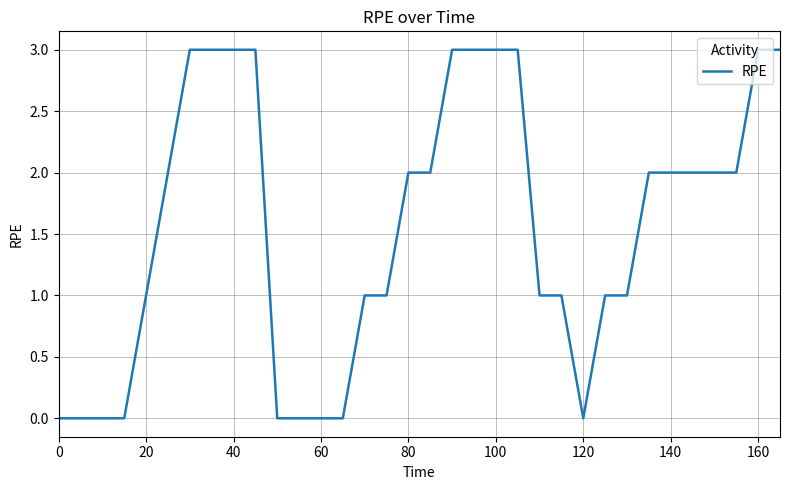

Reading right to left, what are all the values shown in this chart?

3	3	2	2	2	2	2	1	1	0	1	1	3	3	3	3	2	2	1	1	0	0	0	0	3	3	3	3	2	1	0	0	0	0